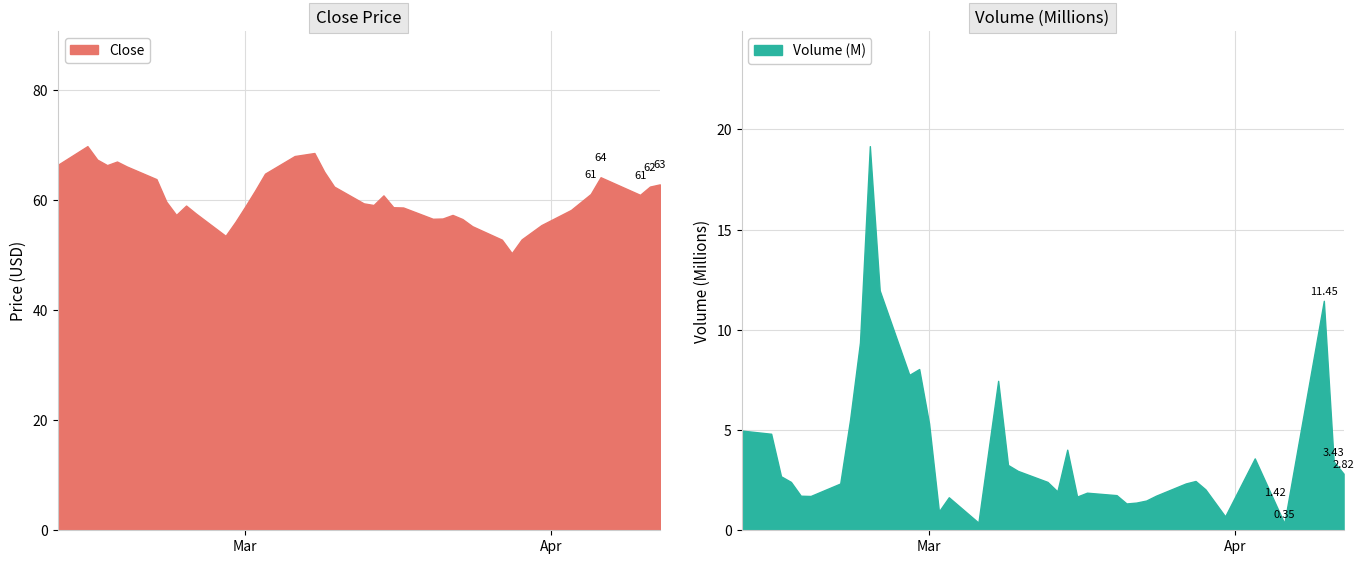

True or false: Close and Volume (M) cross at least once.

False